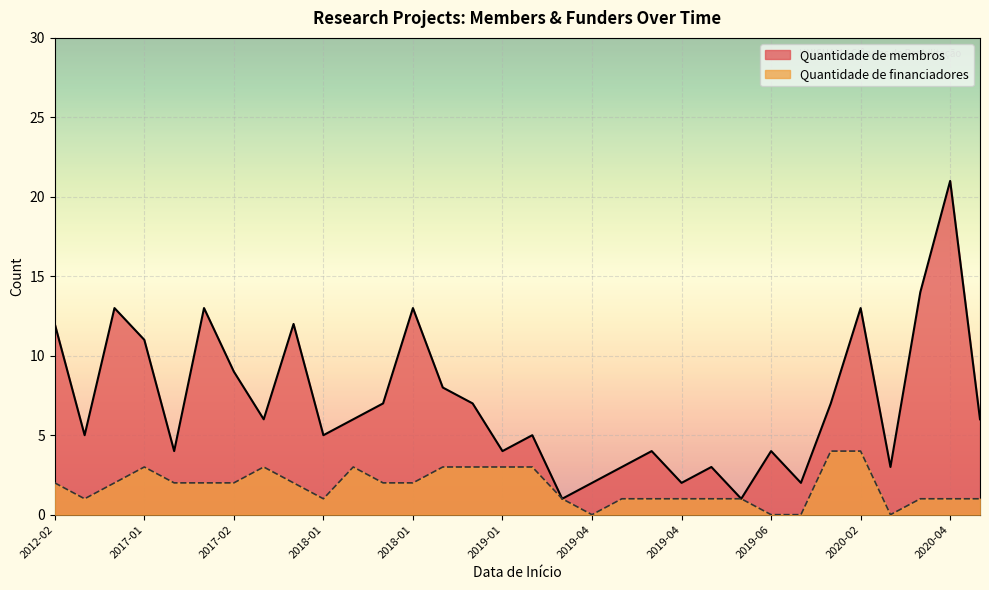

Is the value of Quantidade de membros at 2019-01 greater than the value of Quantidade de financiadores at 2019-04?

Yes